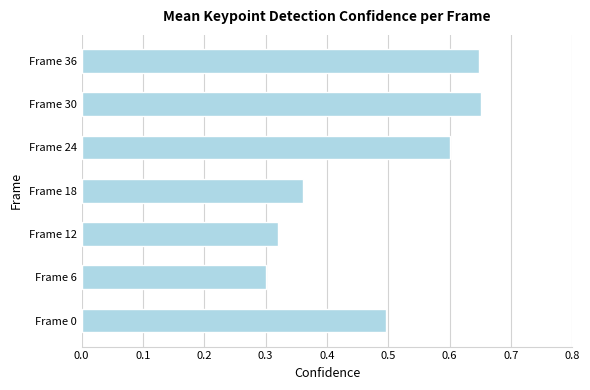

What is the sum of the values at Frame 30 and Frame 24?

1.3